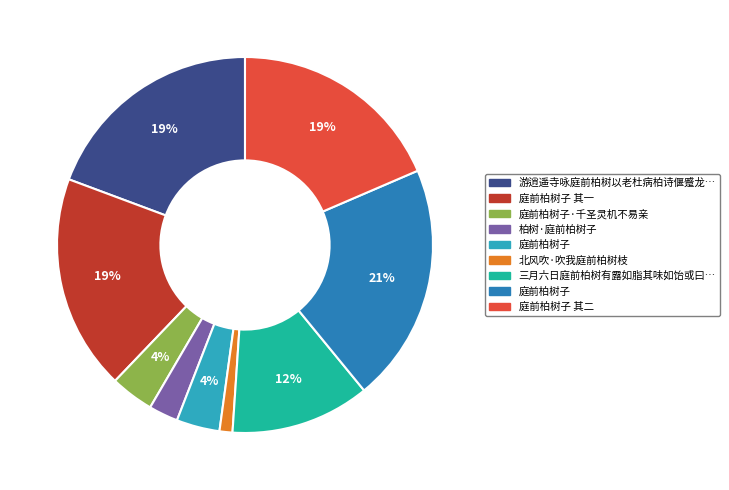

To the nearest percent, what is the average slice percentage?

11%